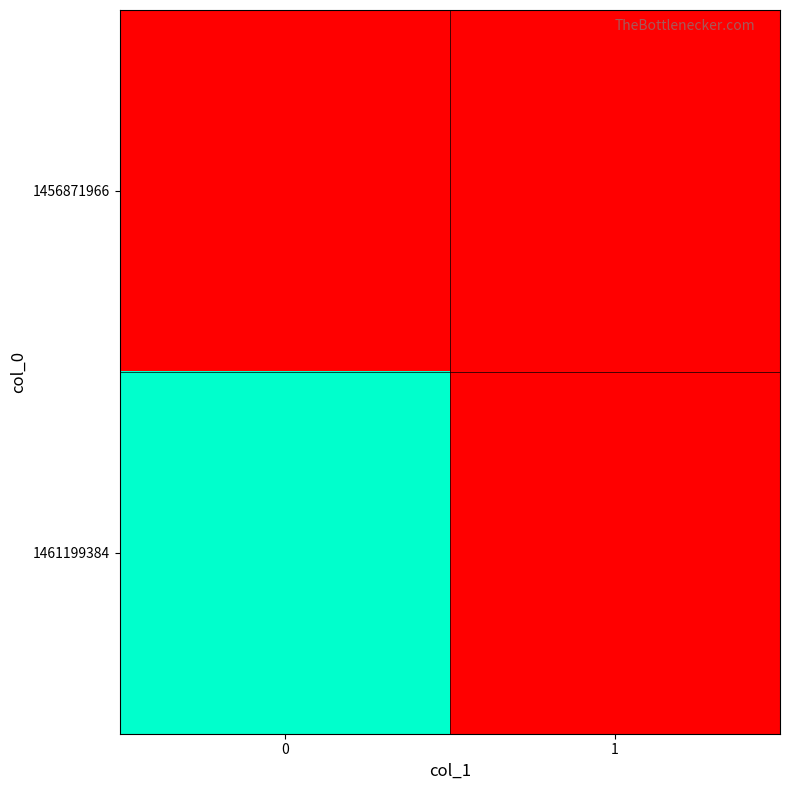

Reading left to right, extract all data points from this chart.

1456871966: 0=0	1=0
1461199384: 0=1	1=0